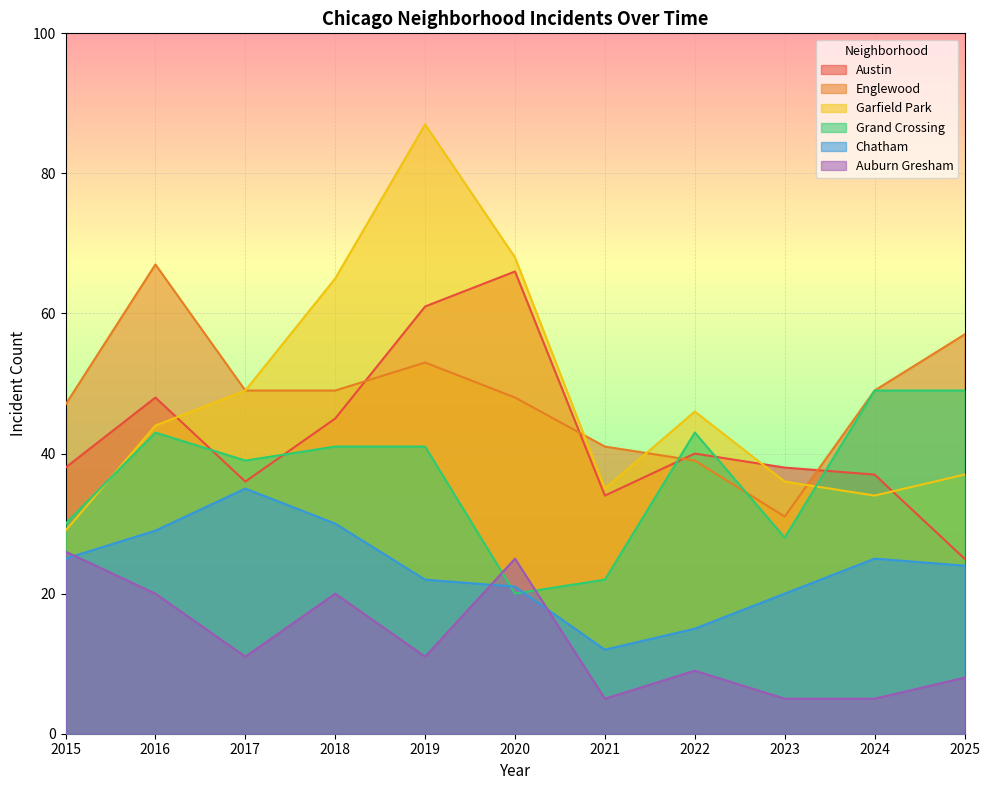

What is the value of the Chatham point at the 8th from the left?

15